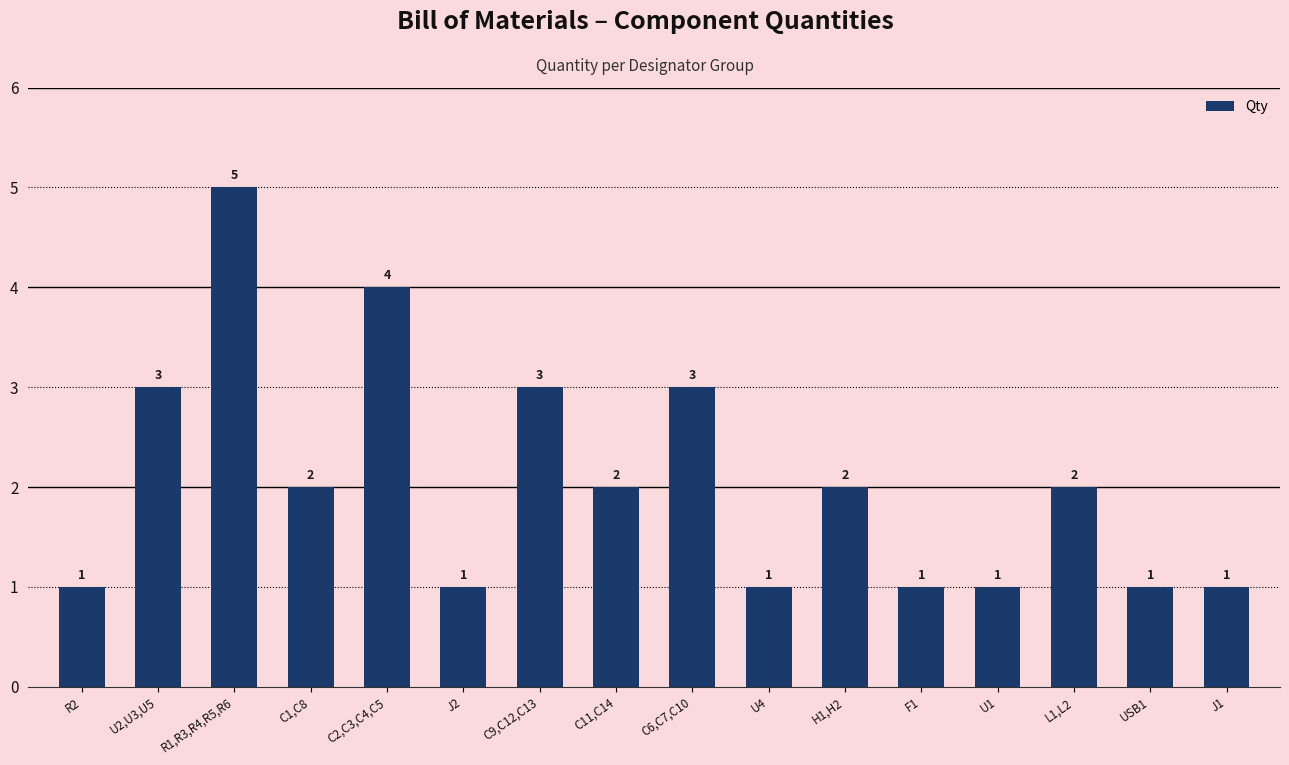

Which has a higher value, U1 or C9,C12,C13?

C9,C12,C13